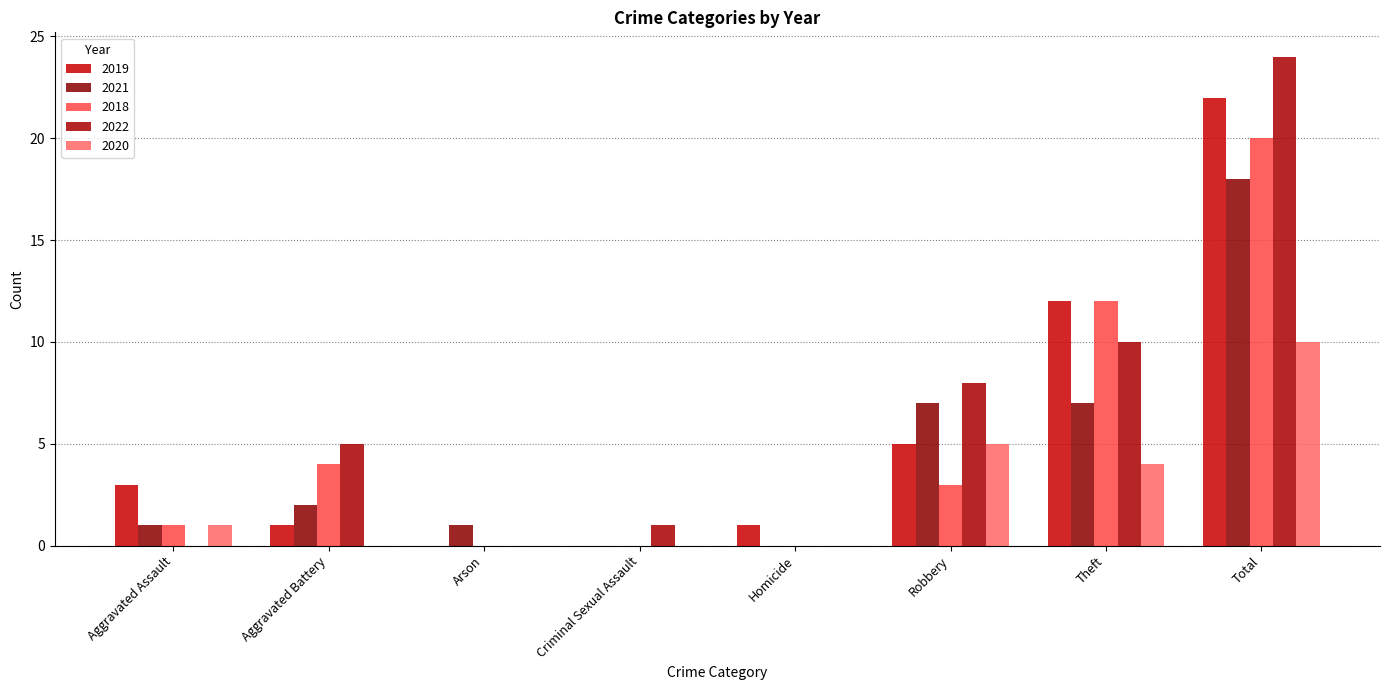

What position from the right is Criminal Sexual Assault?

5